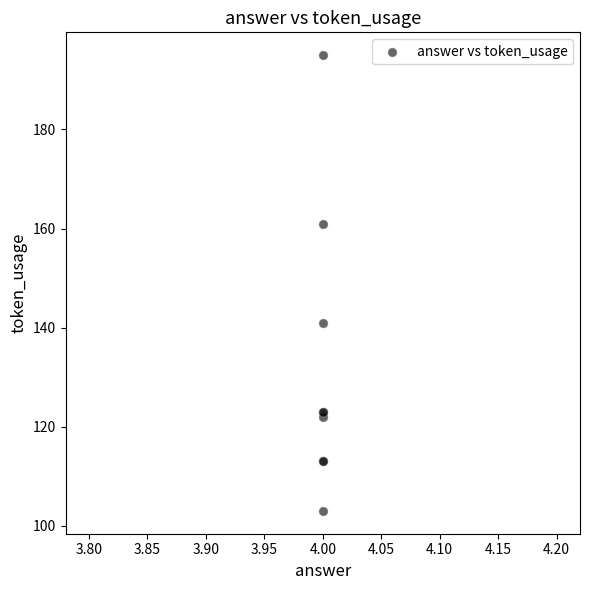

What Y value in the scatter plot is closest to 149?

141